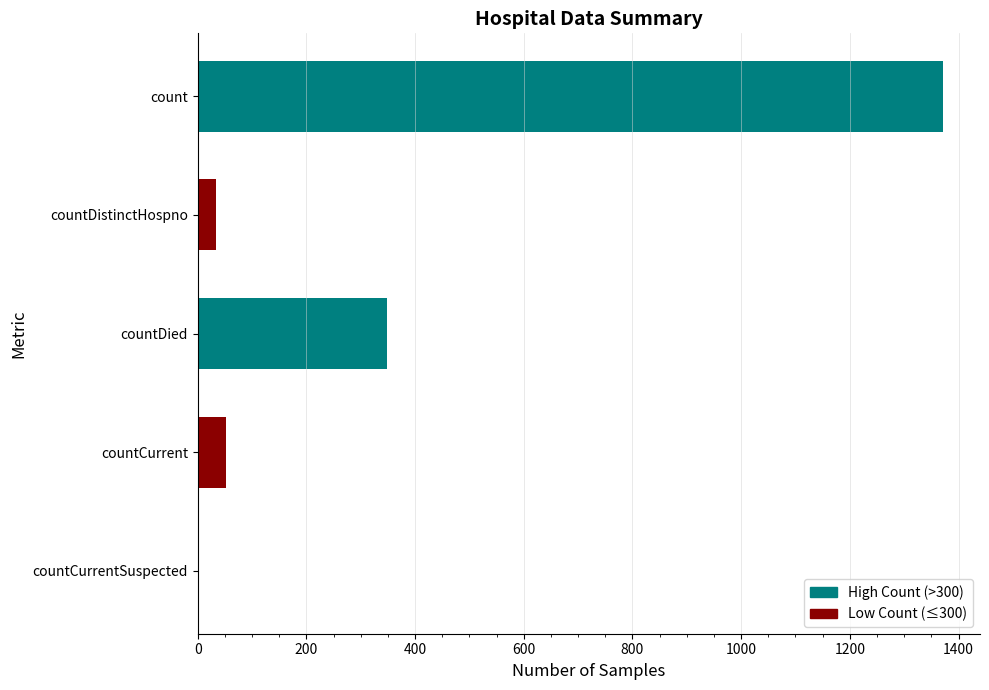

Reading top to bottom, transcribe all the data shown in this chart.

count=1371	countDistinctHospno=33	countDied=349	countCurrent=52	countCurrentSuspected=0